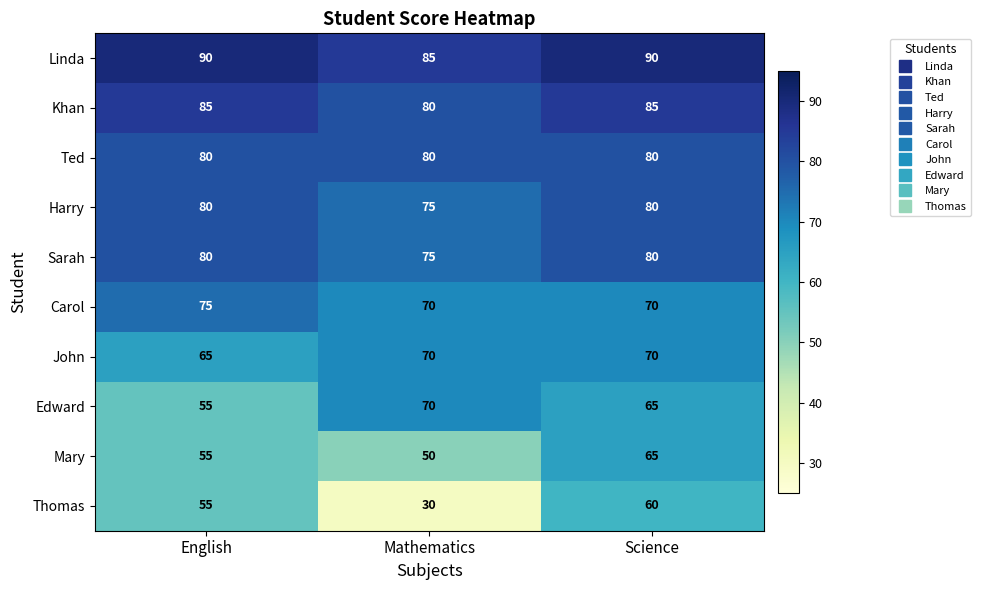

Reading left to right, transcribe all the data shown in this chart.

Linda: 90	85	90
Khan: 85	80	85
Ted: 80	80	80
Harry: 80	75	80
Sarah: 80	75	80
Carol: 75	70	70
John: 65	70	70
Edward: 55	70	65
Mary: 55	50	65
Thomas: 55	30	60